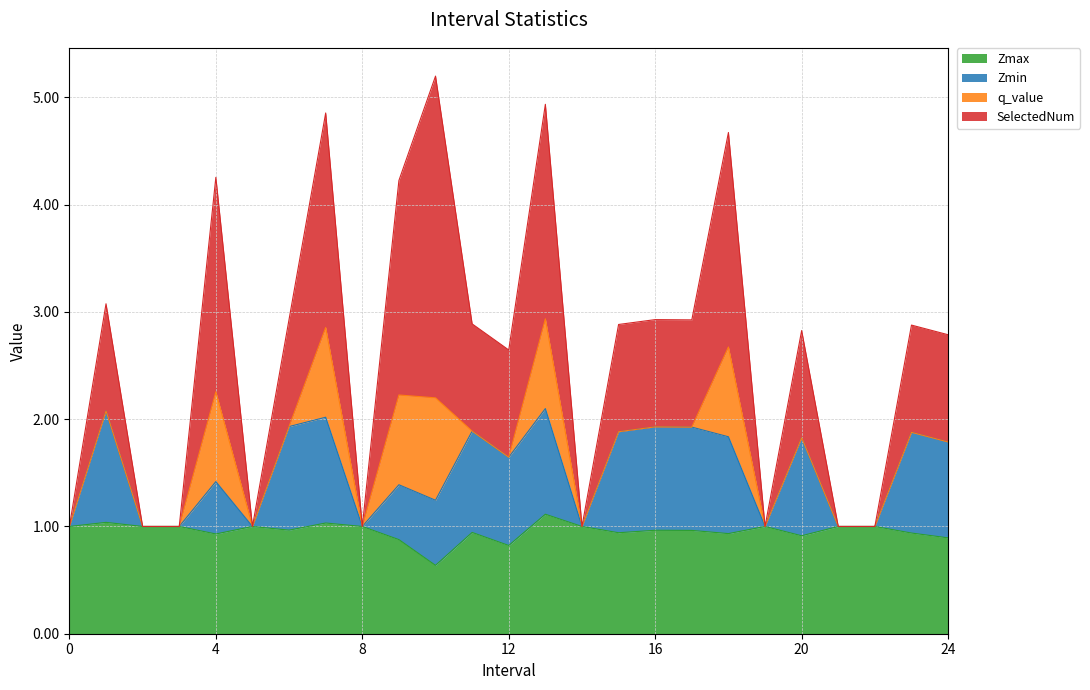

Is it true that Zmin equals 2.5 at 18.0?

False